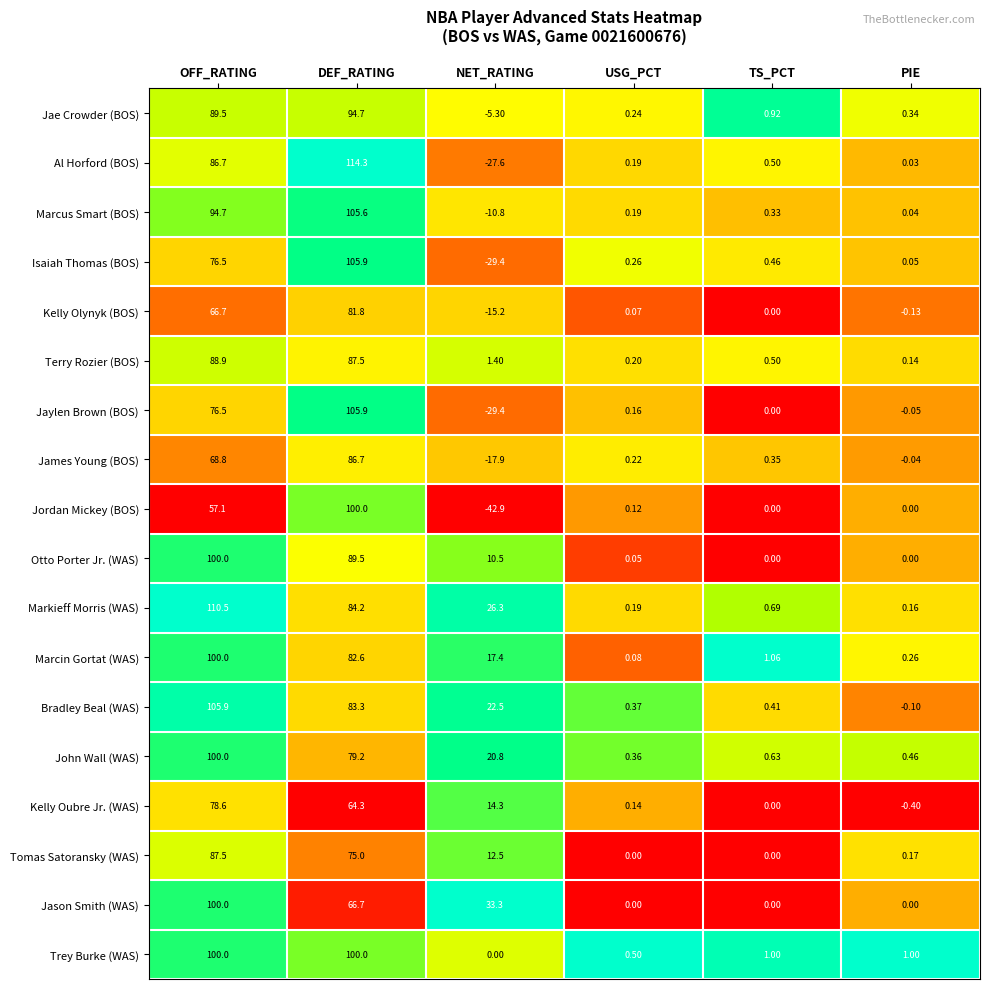

Which category has the highest value across all series?

DEF_RATING